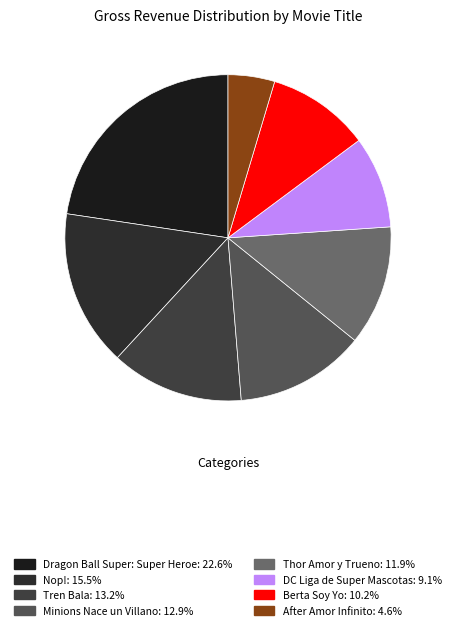

Combined, do Berta Soy Yo and Dragon Ball Super: Super Heroe account for over 50%?

No